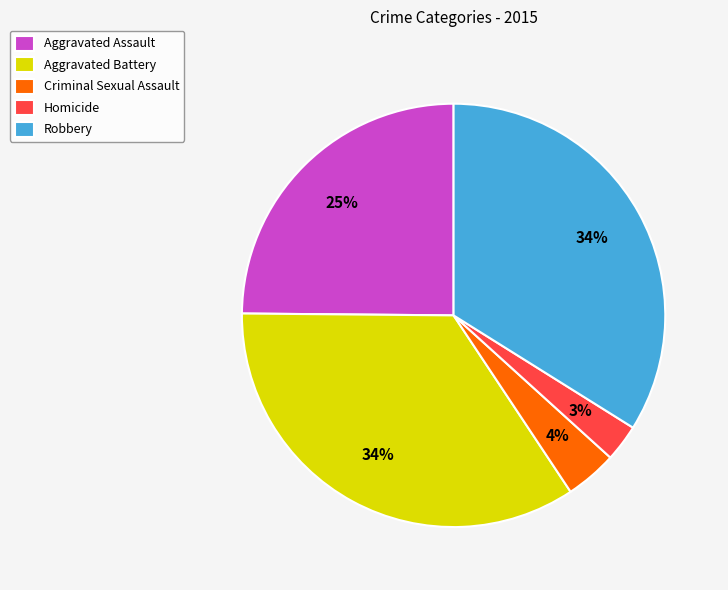

True or false: Aggravated Assault accounts for 39% of the total.

False